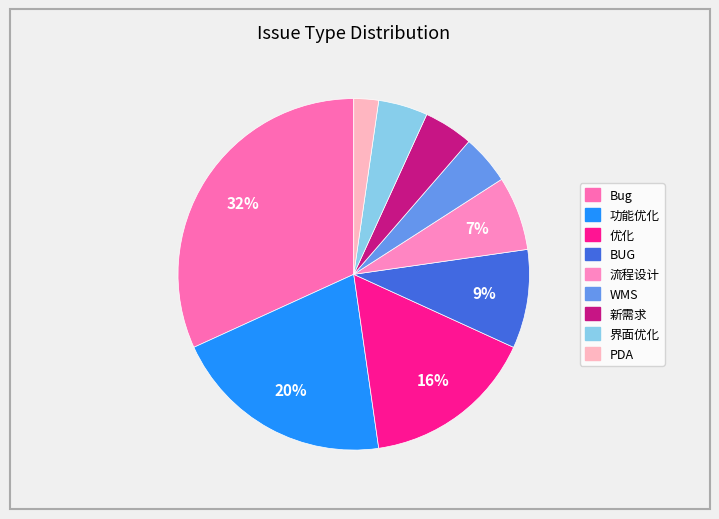

To the nearest percent, what is the difference between the 流程设计 and PDA slice percentages?

5%